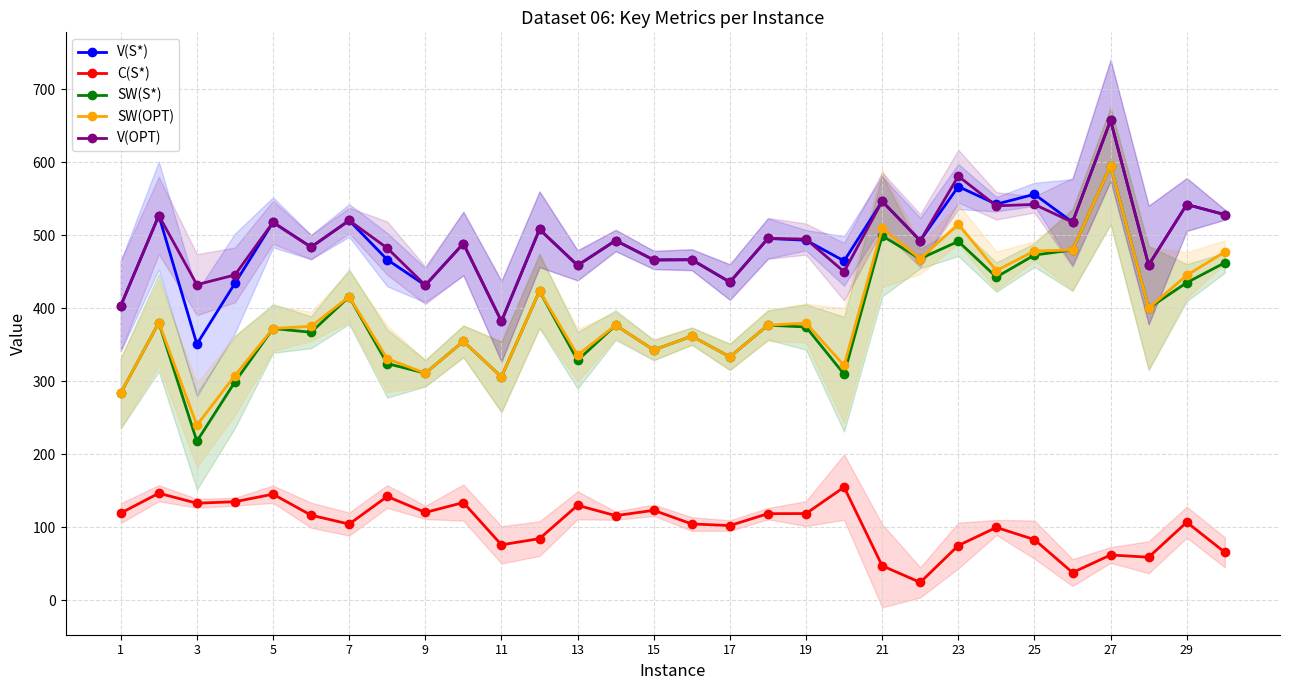

True or false: C(S*) has a value of 51.8 at 13.

False